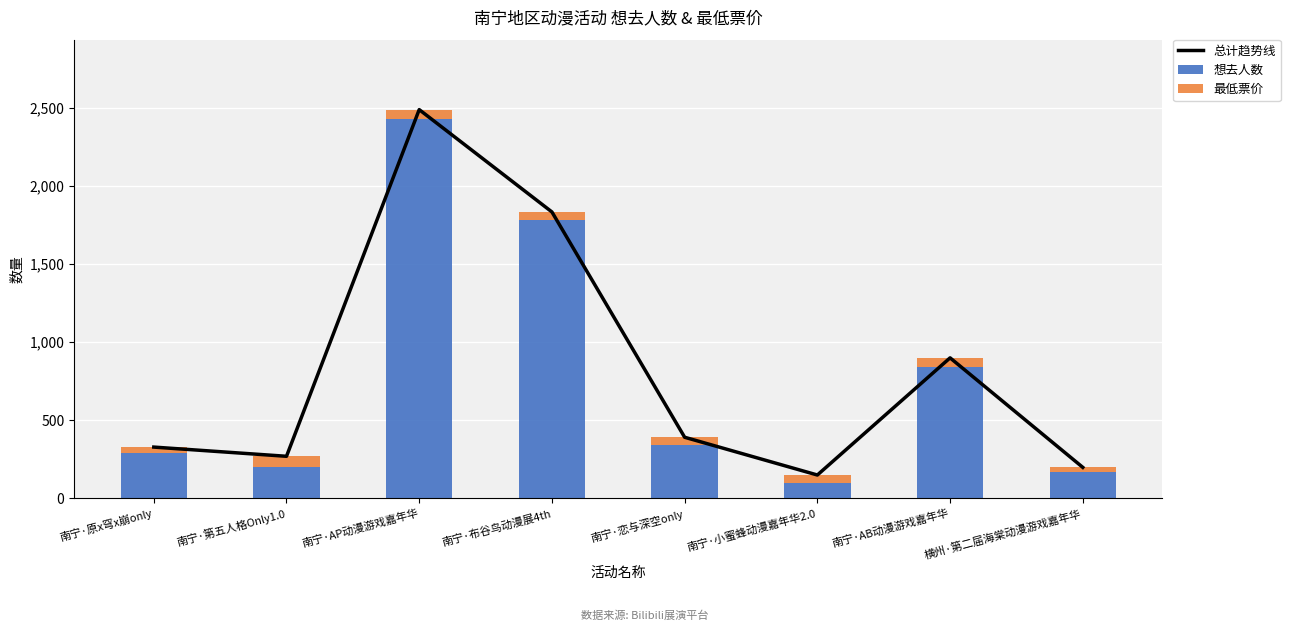

How many values in the 最低票价 series exceed 50?

3